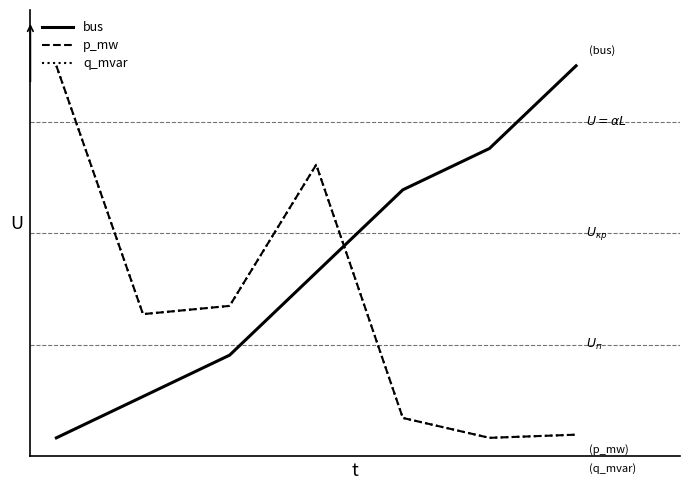

Does the chart display data point markers on the line(s)?

No